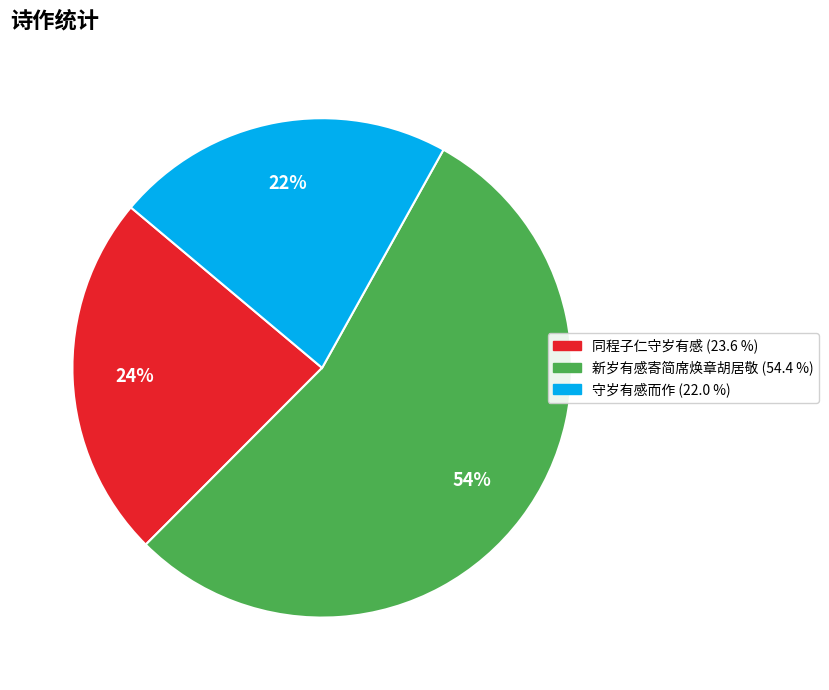

What percentage is the 同程子仁守岁有感 slice, to the nearest percent?

24%